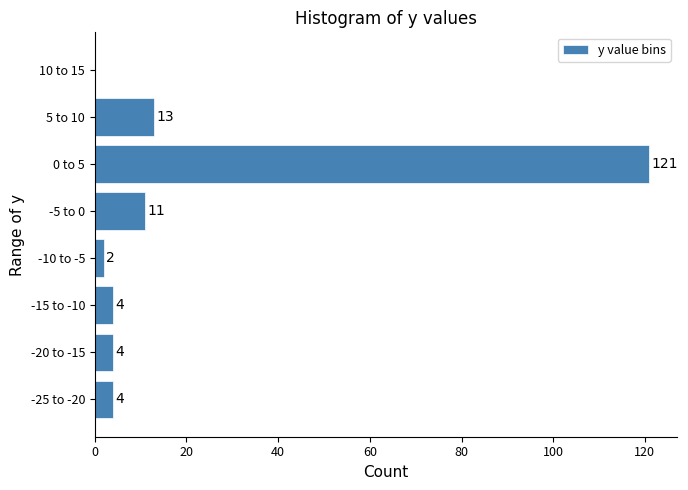

Reading bottom to top, what are all the values shown in this chart?

-25 to -20=4	-20 to -15=4	-15 to -10=4	-10 to -5=2	-5 to 0=11	0 to 5=121	5 to 10=13	10 to 15=0